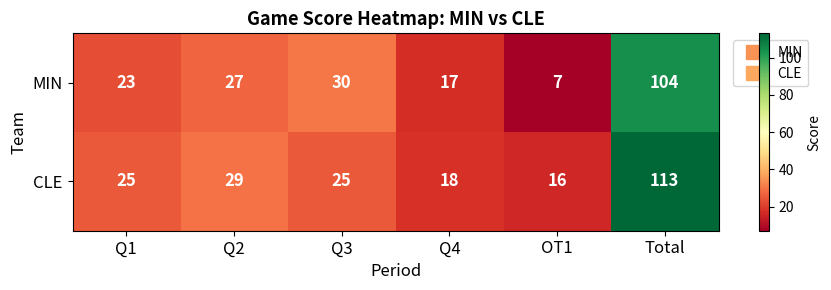

What is the total value across all series at Q2?

56